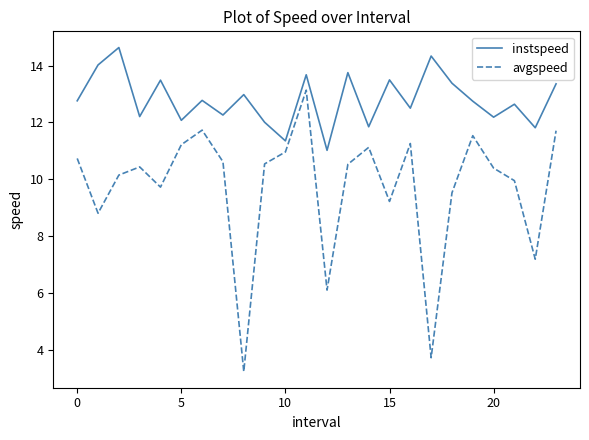

True or false: avgspeed and instspeed intersect in this chart.

False